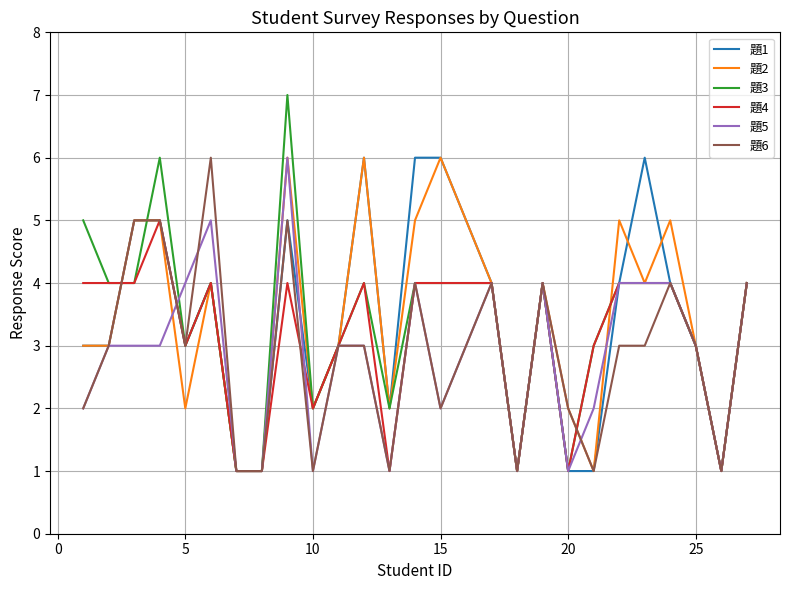

What is the difference between the maximum and second lowest values in the 題2 series?

5